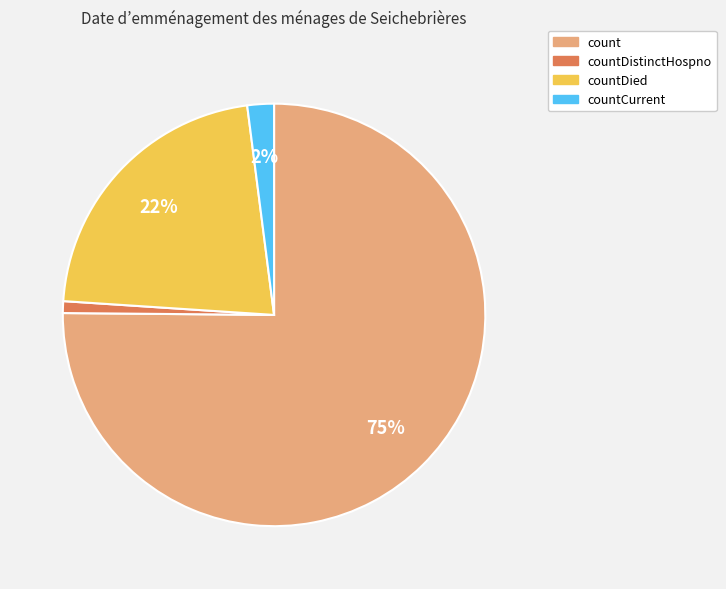

Between count and countCurrent, which is larger?

count